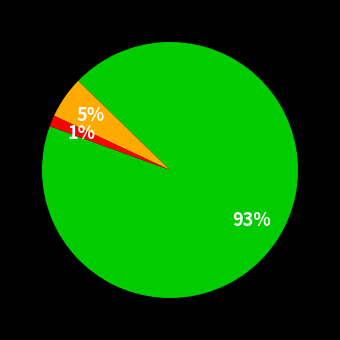

Does any single category account for the majority?

Yes